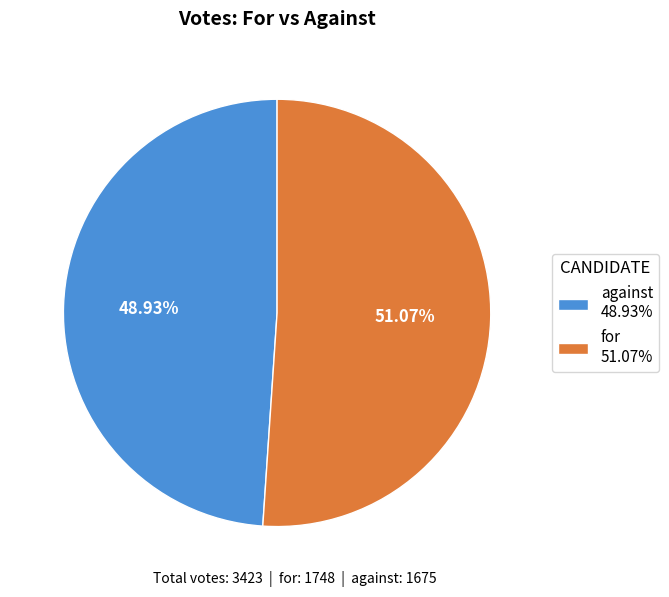

What is the ratio of the value at against 48.93% to the value at for 51.07%?

1.0